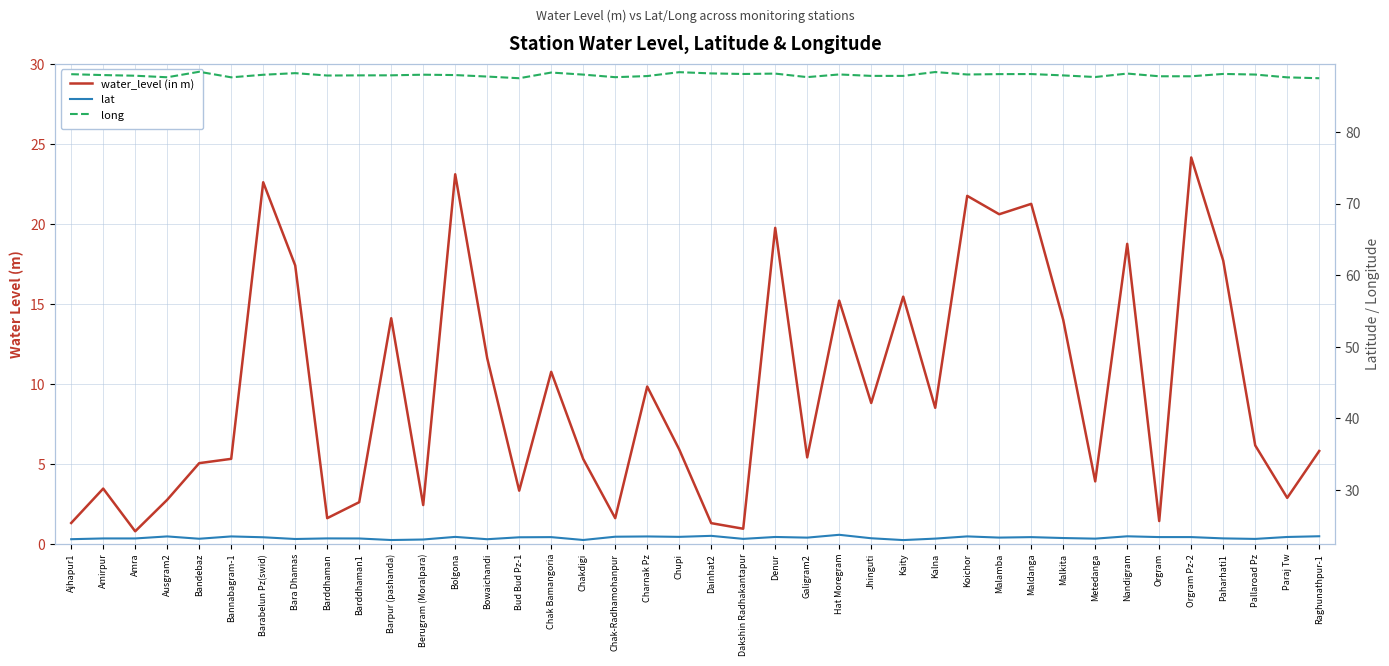

Between Orgram Pz-2 and Barabelun Pz(swid), which is larger?

Orgram Pz-2